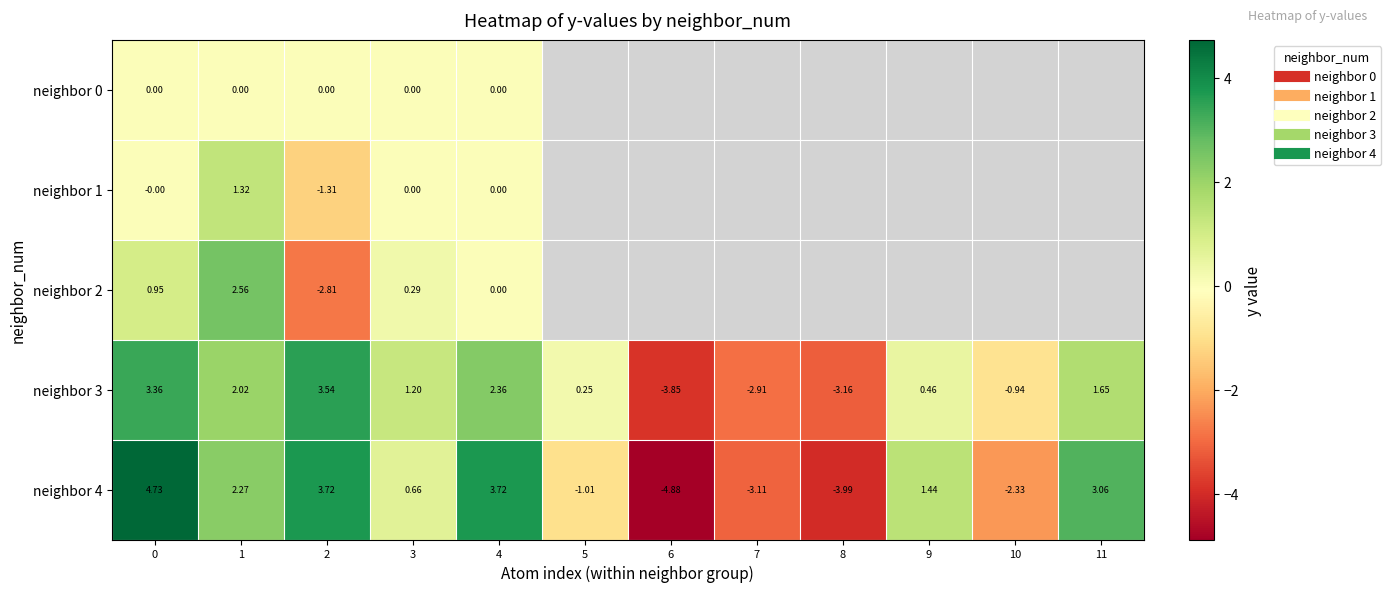

What is the total value across all series at 4?

6.1